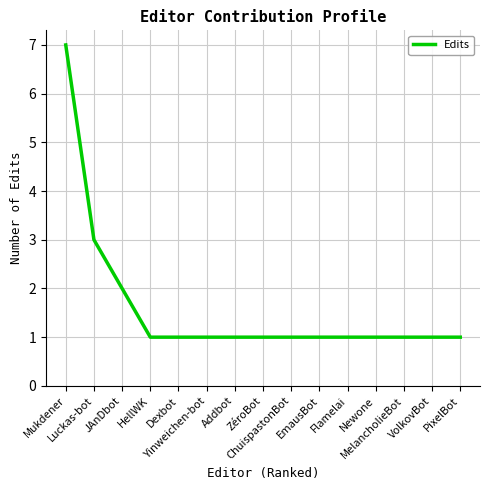

What is the maximum value shown in the chart?

7